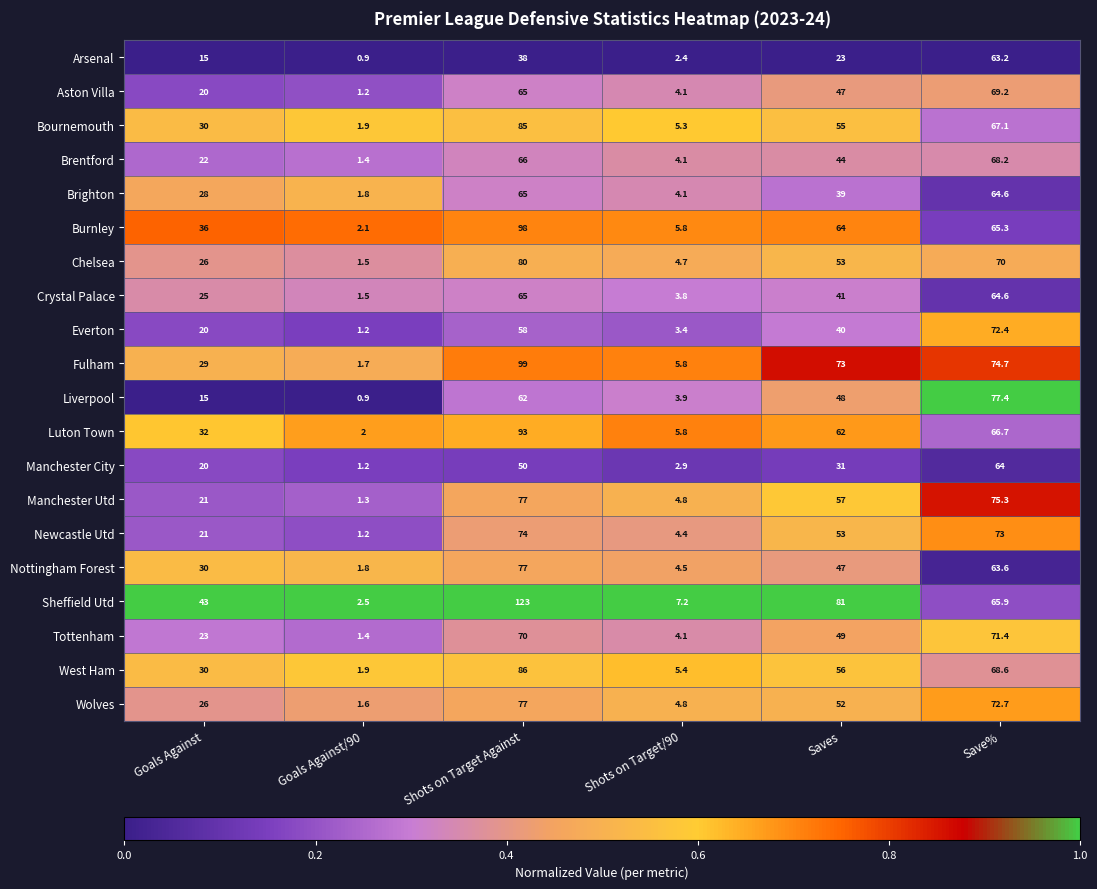

Which series has the widest spread of values?

Sheffield Utd